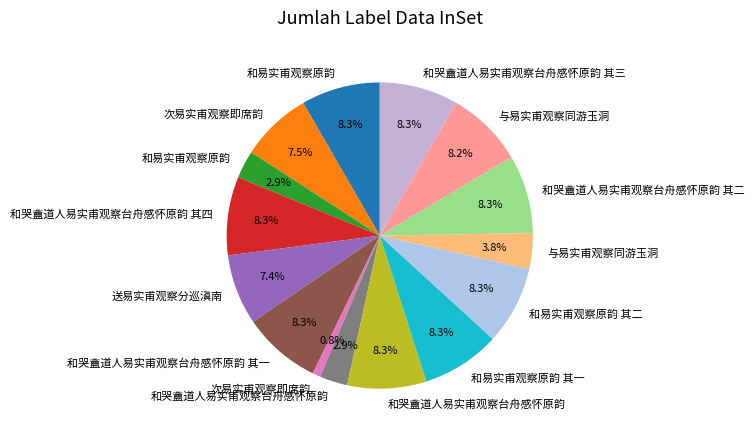

Is there any slice that represents more than half of the pie?

No